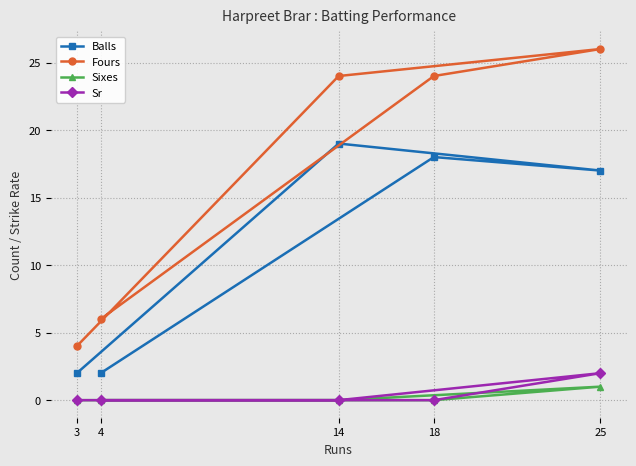

Between 3 and 14, which series saw the biggest shift?

Fours